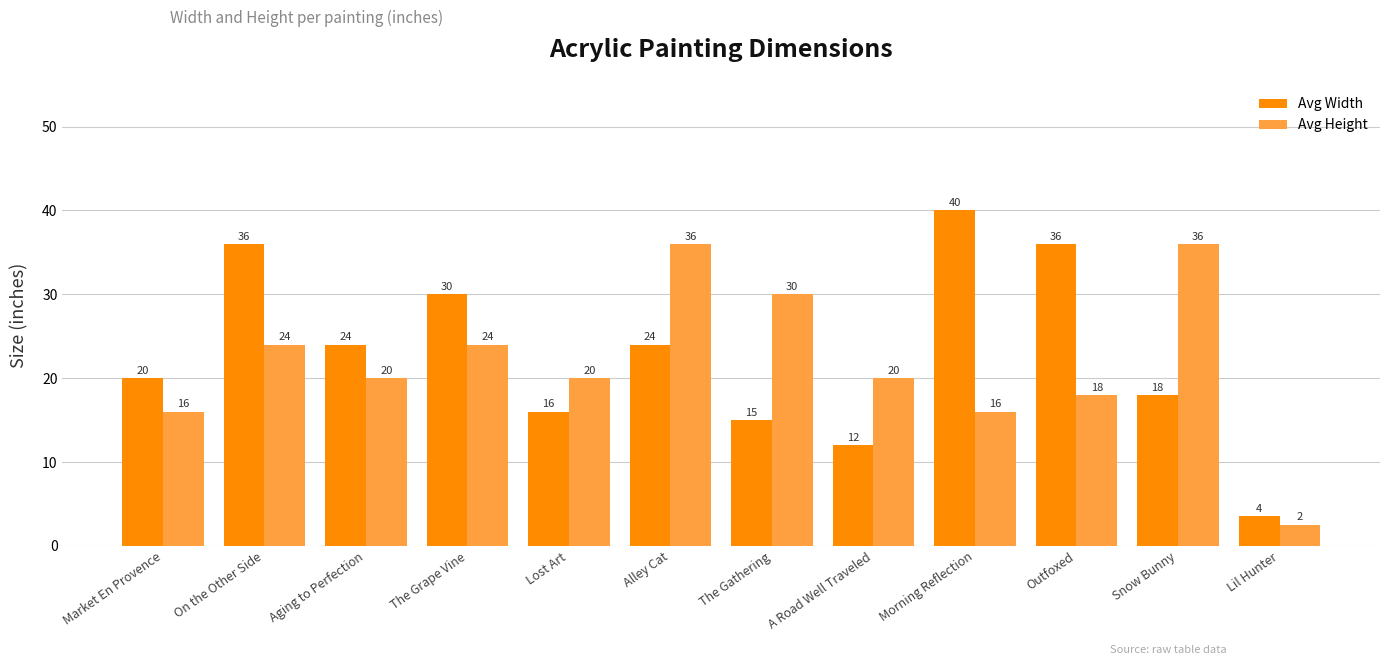

The value of Avg Height at The Grape Vine is 41.4. True or false?

False